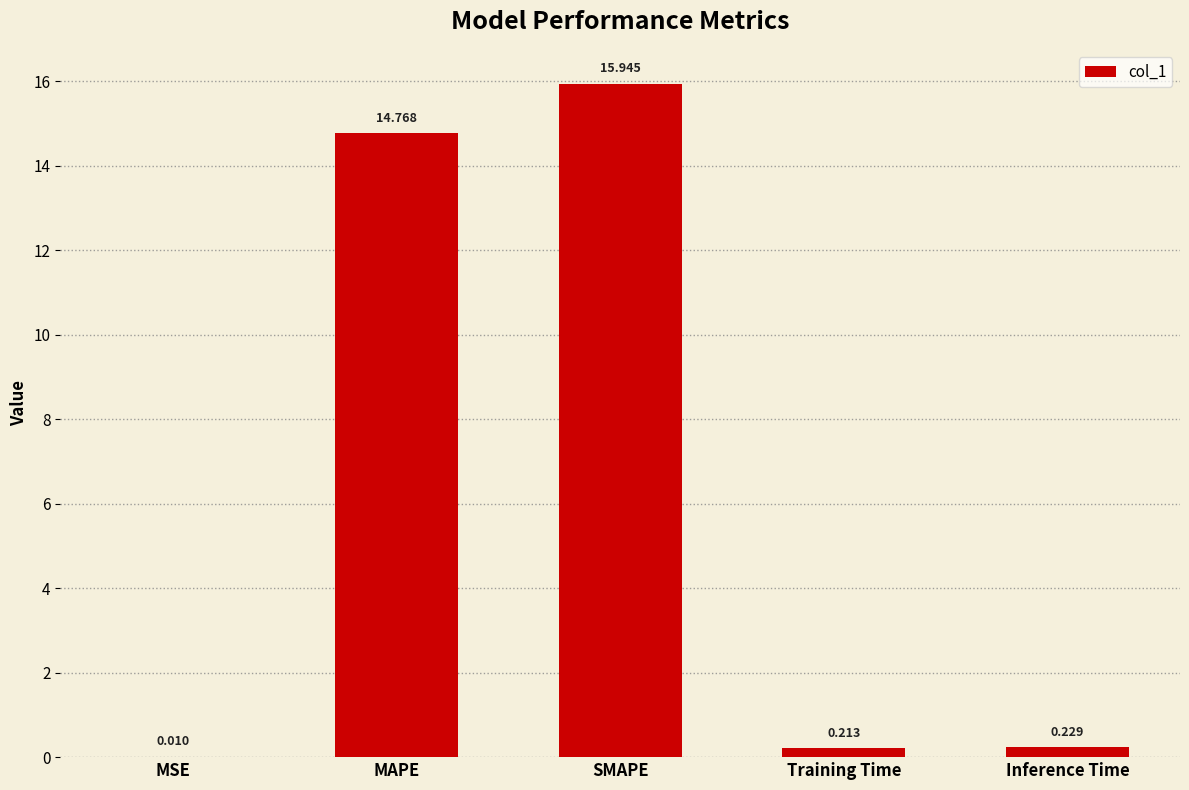

At which category does the chart reach its peak across all series?

SMAPE